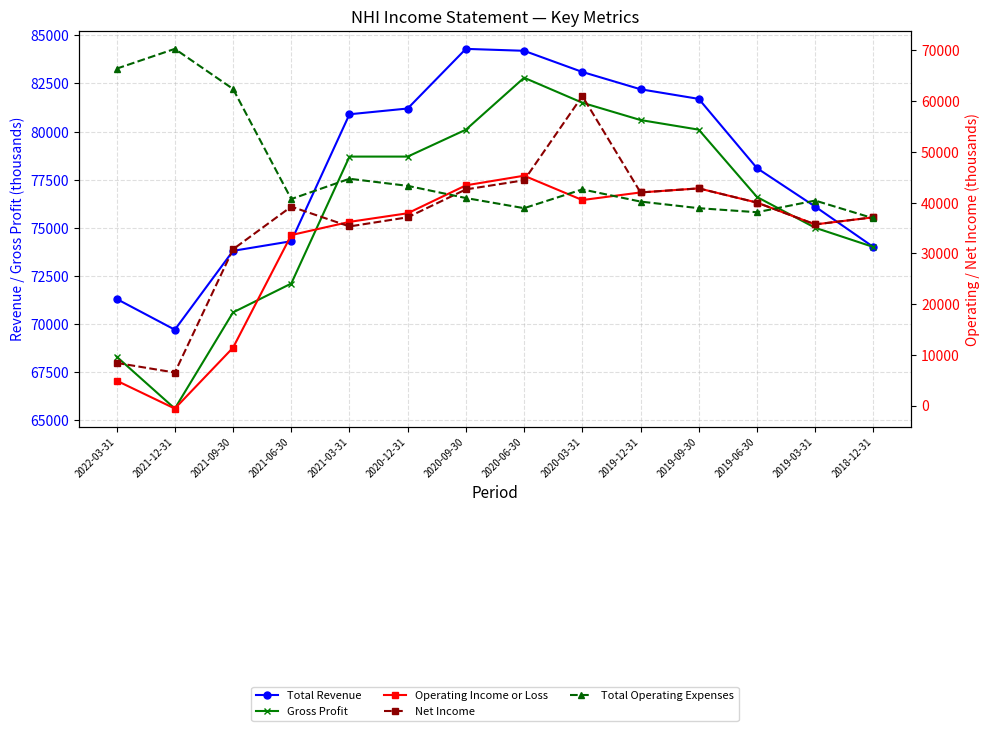

Is it true that Total Revenue equals 74300 at 2021-06-30?

True